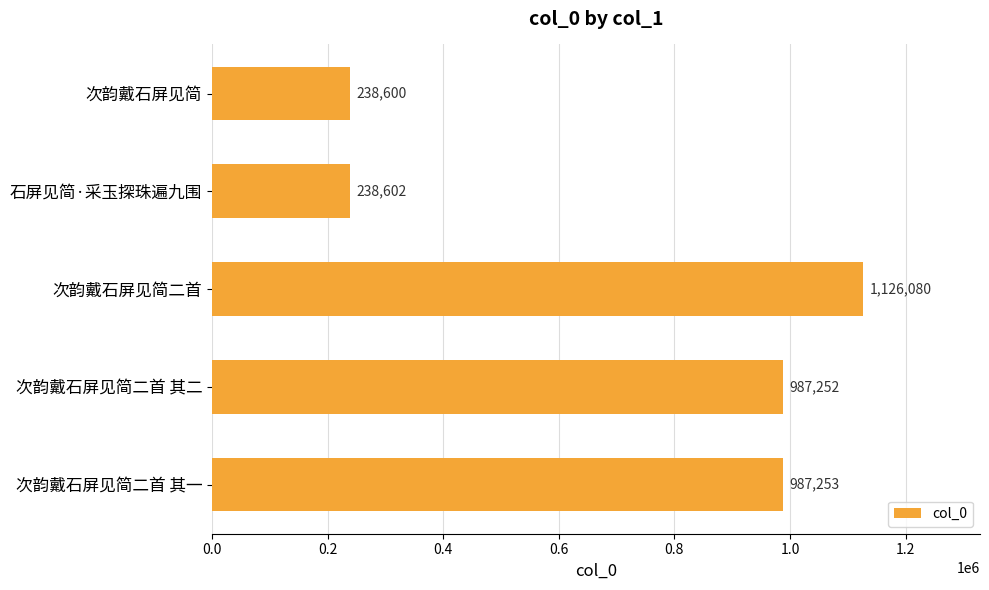

Reading top to bottom, what are all the values shown in this chart?

次韵戴石屏见简=238600	石屏见简·采玉探珠遍九围=238602	次韵戴石屏见简二首=1126080	次韵戴石屏见简二首 其二=987252	次韵戴石屏见简二首 其一=987253